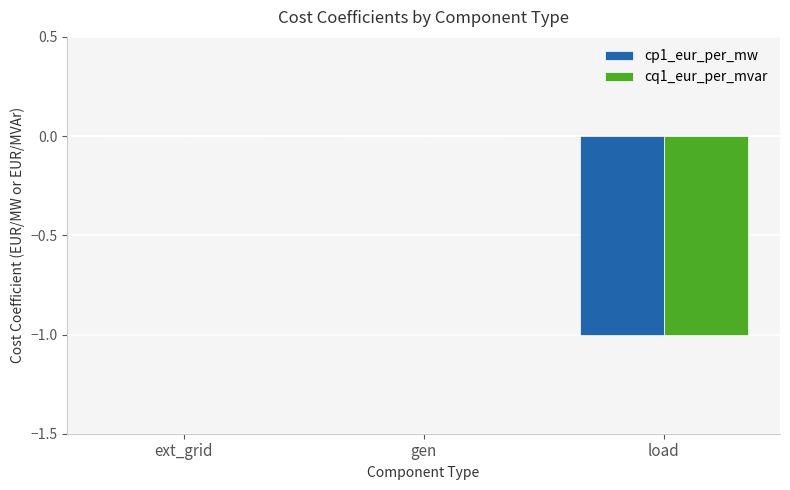

The value of cp1_eur_per_mw at ext_grid is 1. True or false?

False